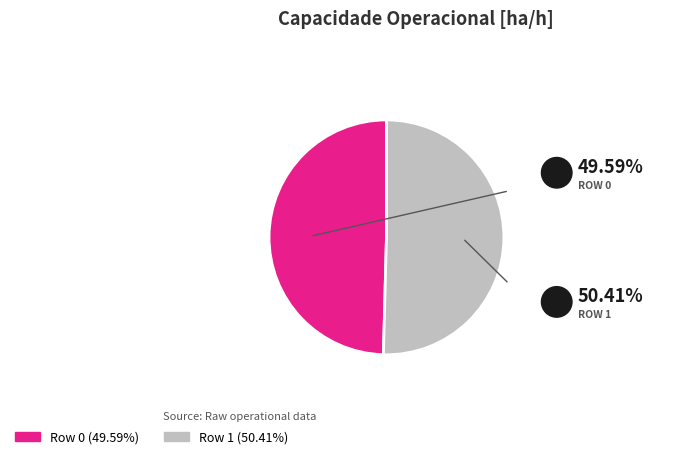

Combined, do Row 0 and Row 1 account for over 50%?

Yes